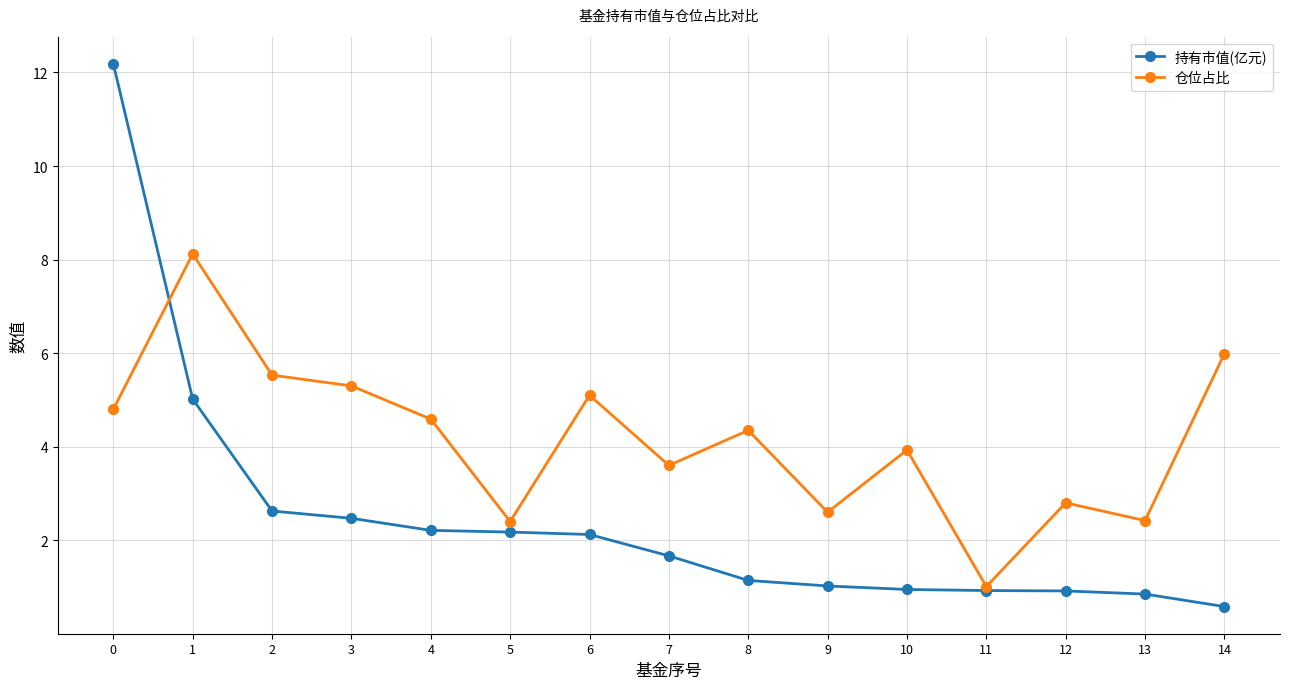

At which label does 持有市值(亿元) reach its minimum?

14